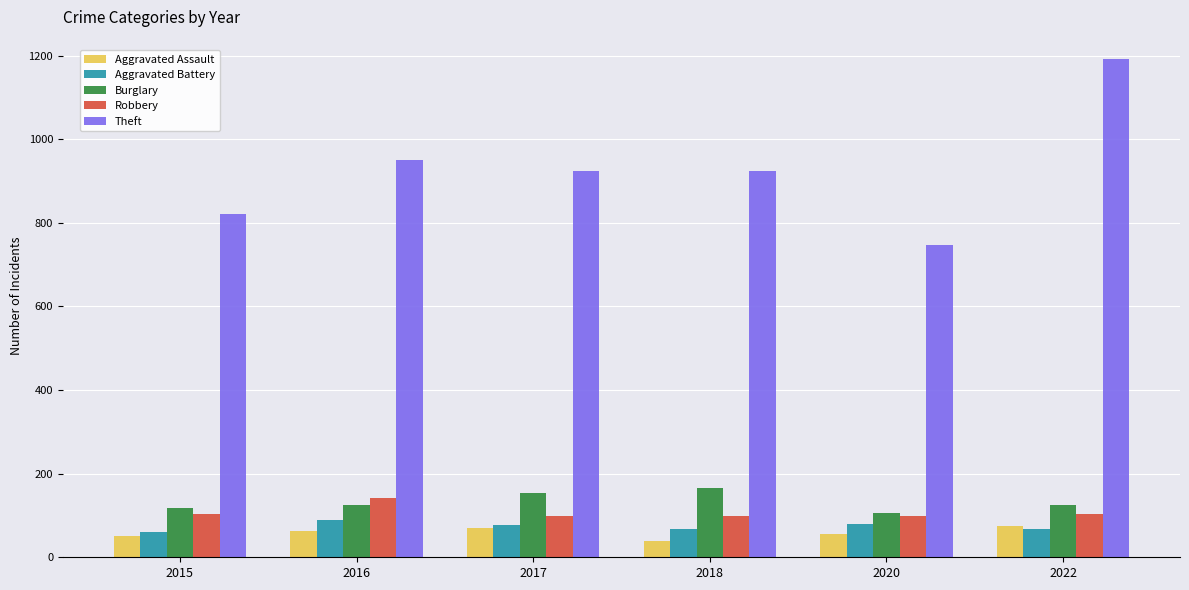

What is the sum of the Robbery values at 2016 and 2022?

244